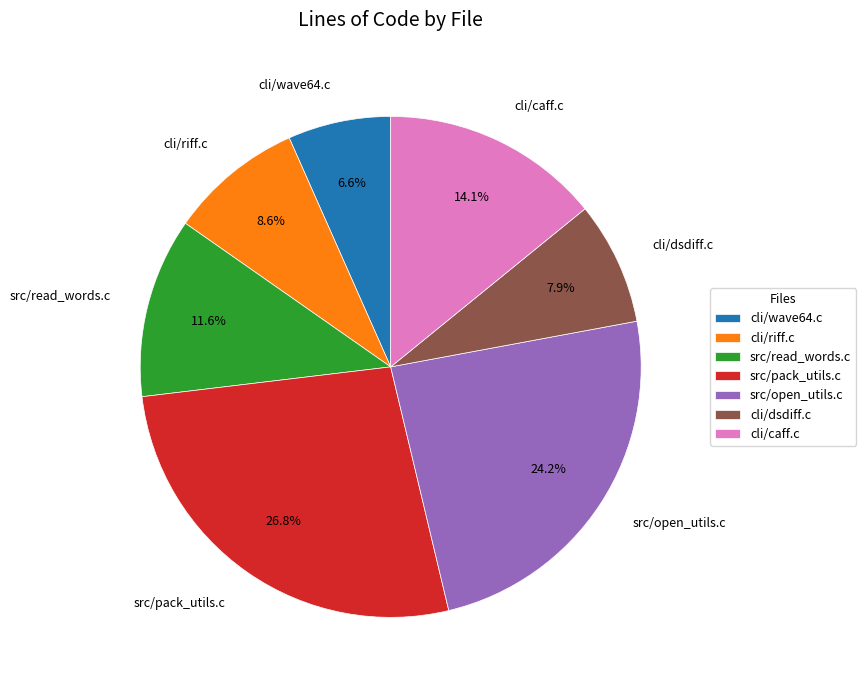

Which category has the biggest portion of the pie?

src/pack_utils.c